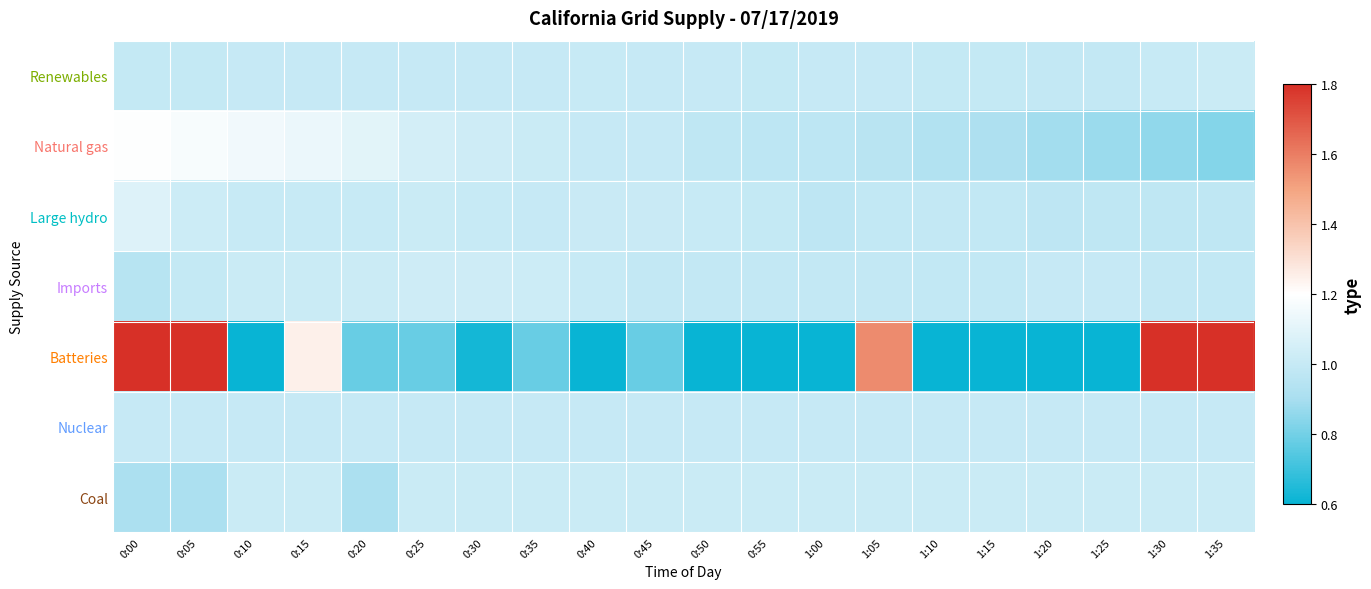

At how many categories does at least one series exceed 2?

4